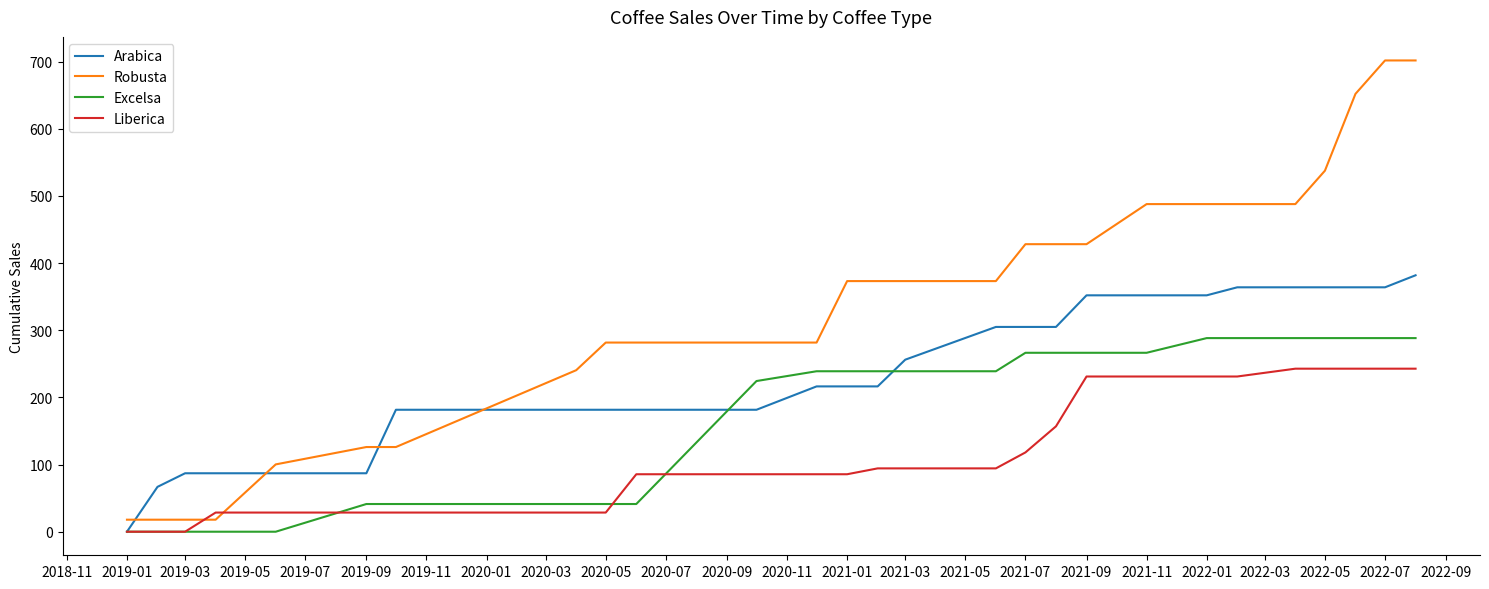

True or false: Excelsa and Liberica cross at least once.

True